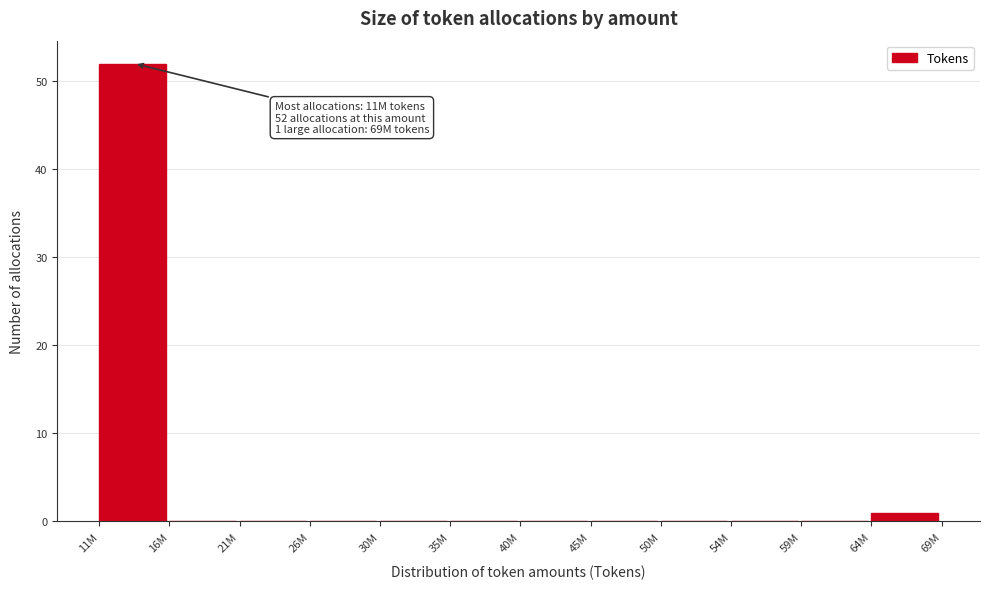

Reading left to right, extract all data points from this chart.

11M=52	16M=0	21M=0	26M=0	30M=0	35M=0	40M=0	45M=0	50M=0	54M=0	59M=0	64M=1